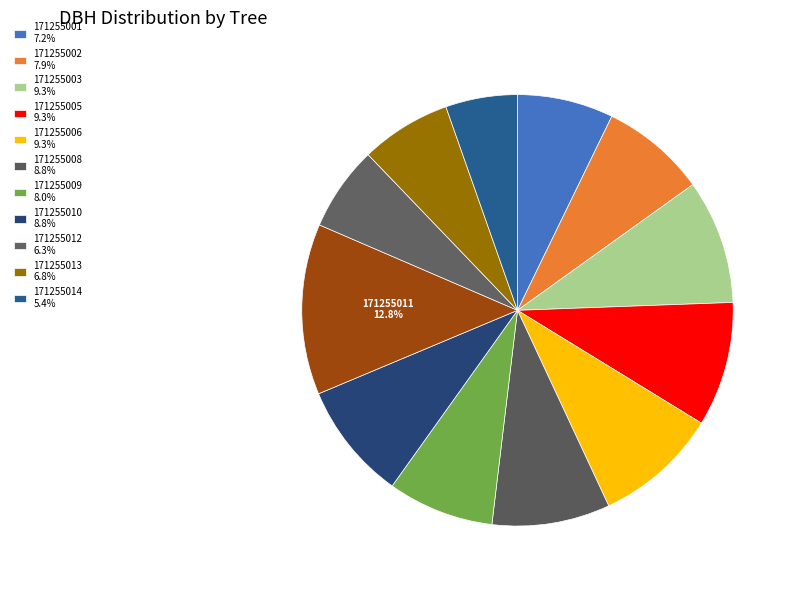

Which category has the smallest portion of the pie?

171255014